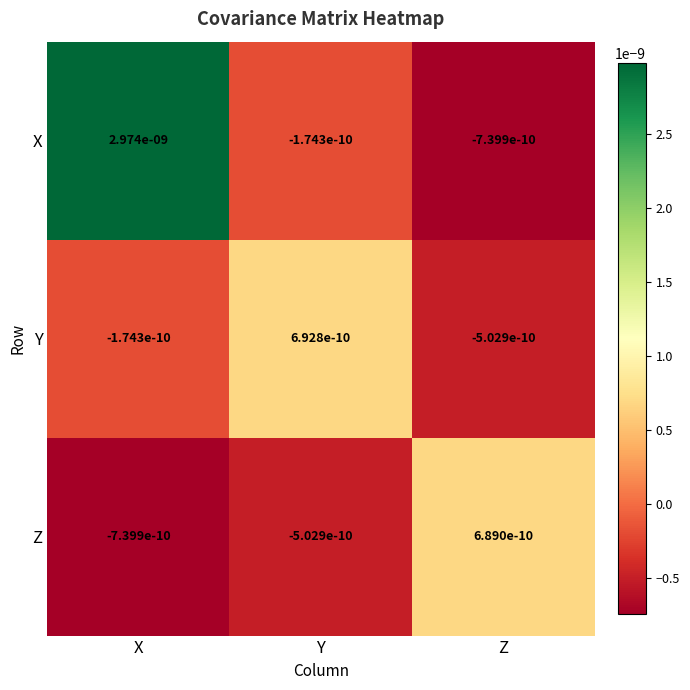

The value of Z at Y is -0.0. True or false?

True